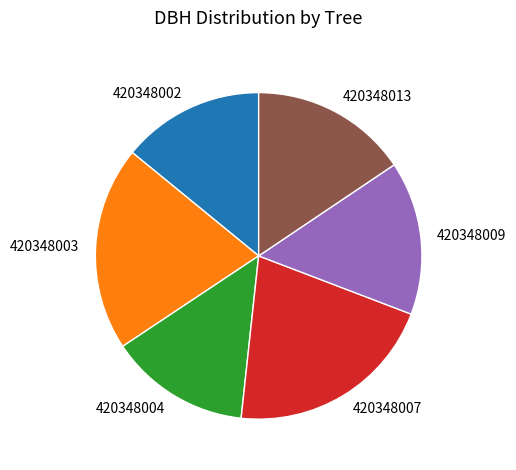

What is the largest slice in the pie chart?

420348007